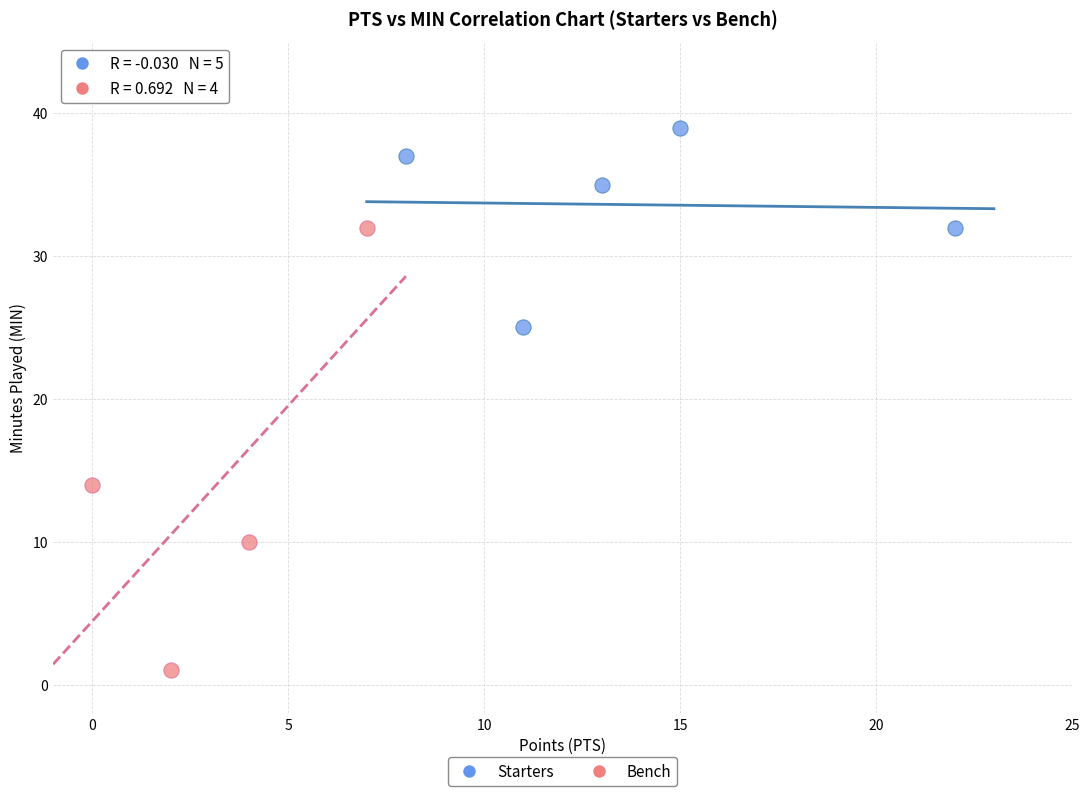

Which series has the largest Y range (max minus min)?

Bench